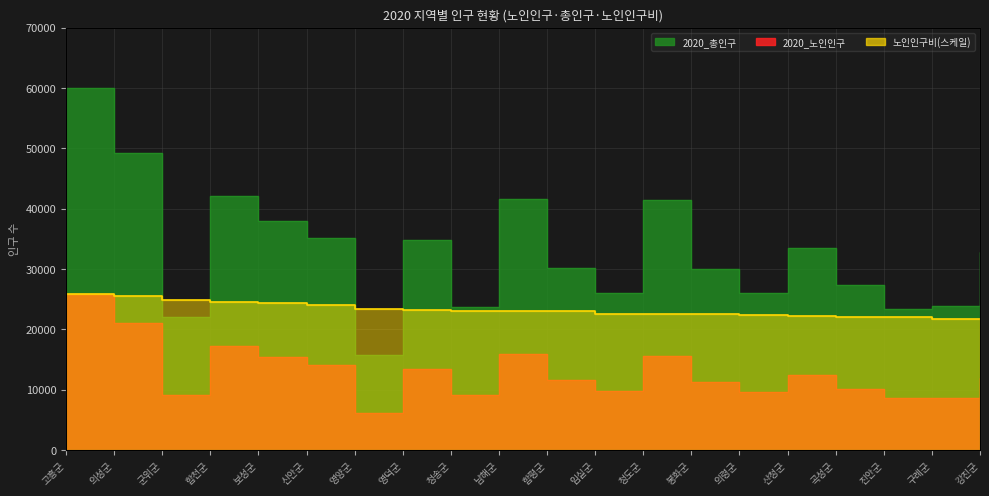

How many times do 노인인구비 and 2020_총인구 cross each other?

4